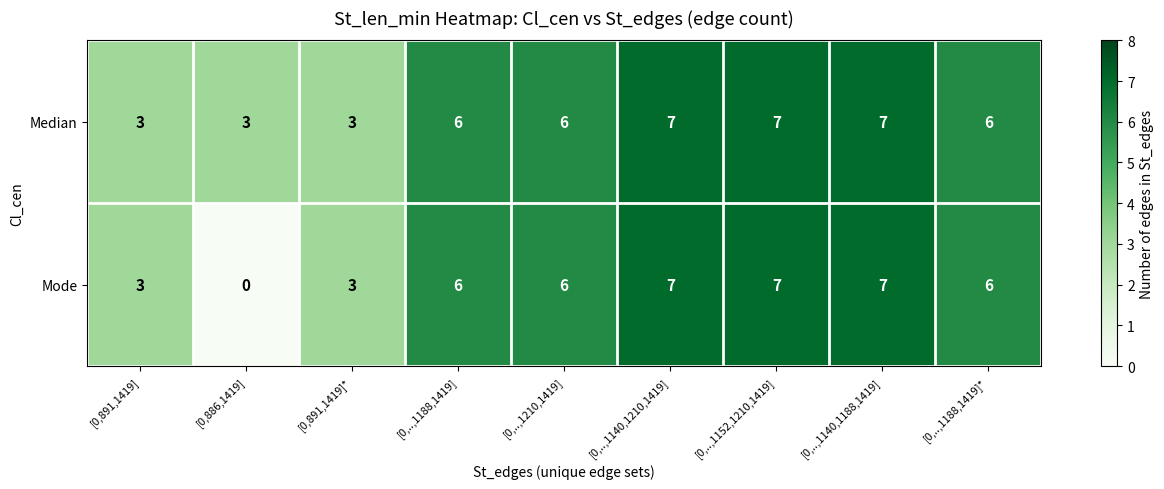

At which label does Mode reach its minimum?

[0,886,1419]